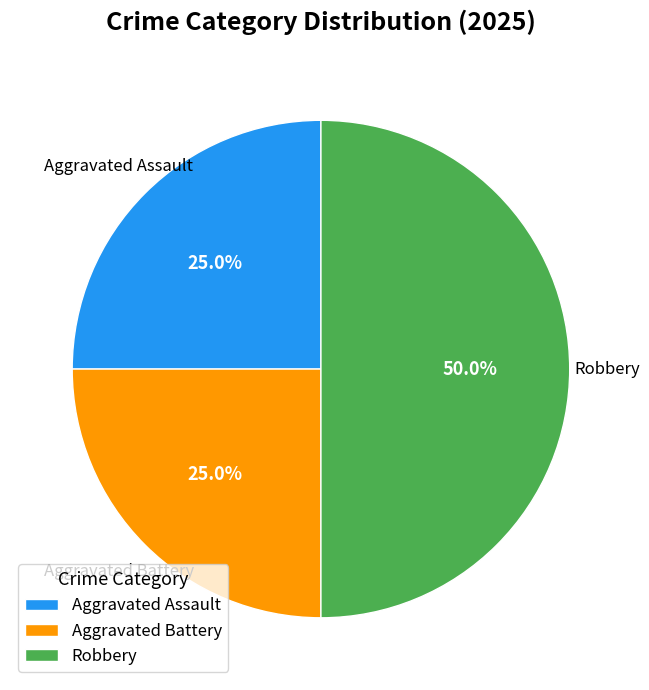

Does Aggravated Assault account for over 50% of the chart?

No